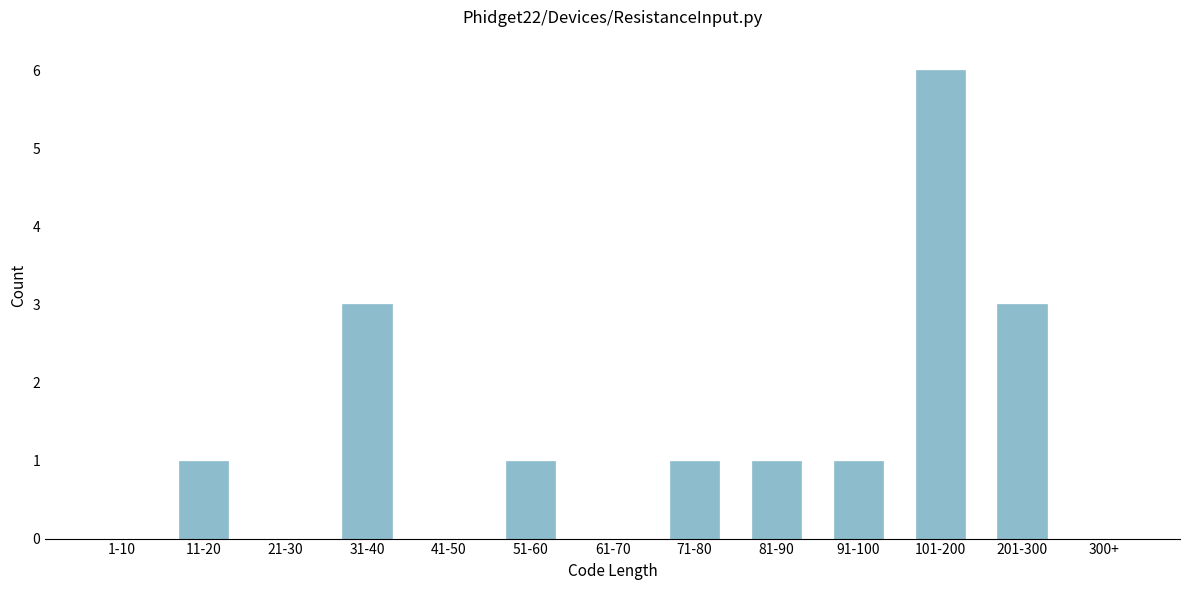

Reading right to left, list all the values displayed in this chart.

300+=0	201-300=3	101-200=6	91-100=1	81-90=1	71-80=1	61-70=0	51-60=1	41-50=0	31-40=3	21-30=0	11-20=1	1-10=0